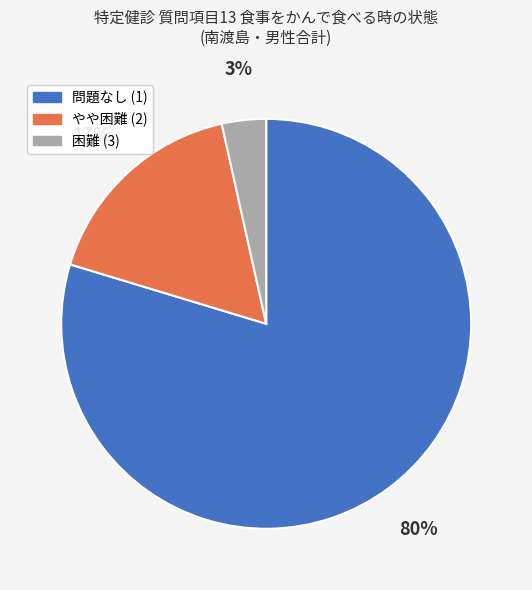

Rank the categories by value from lowest to highest.

困難 (3), やや困難 (2), 問題なし (1)